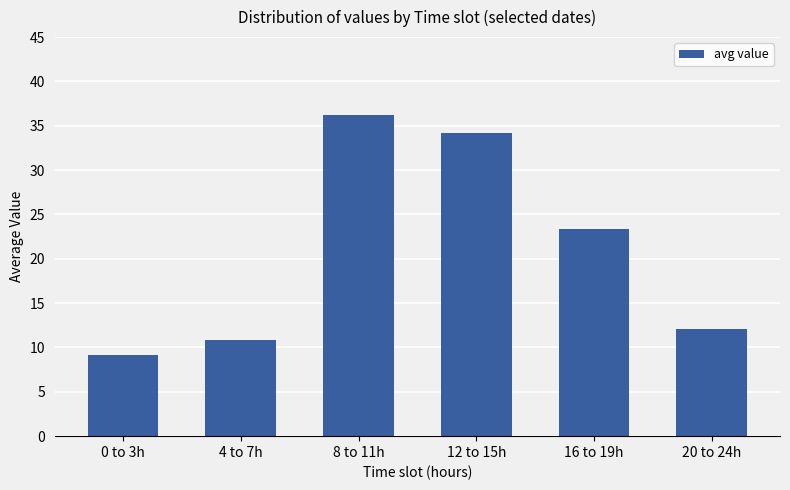

What is the difference between the second highest and second lowest values?

23.3